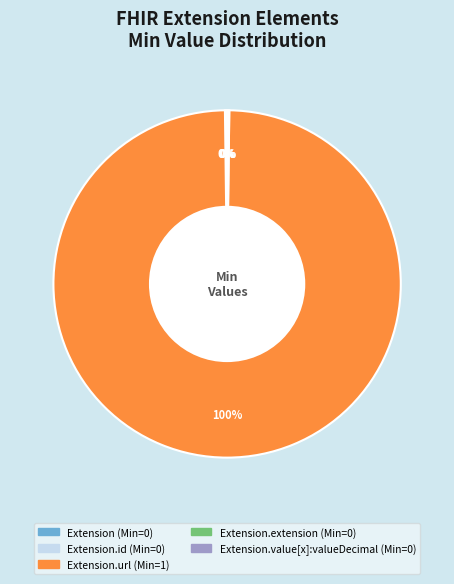

Is there any slice that represents more than half of the pie?

Yes